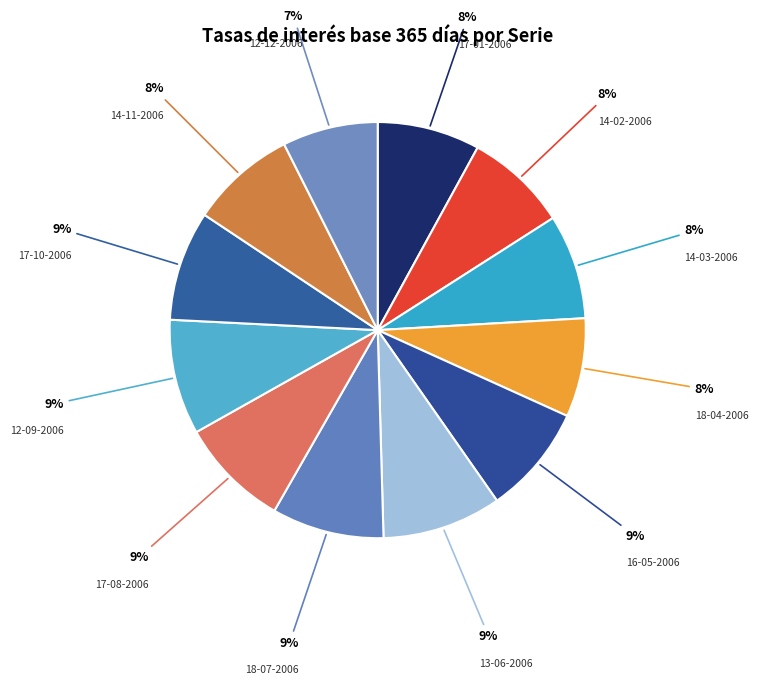

Does 14-11-2006 represent more than half of the total?

No